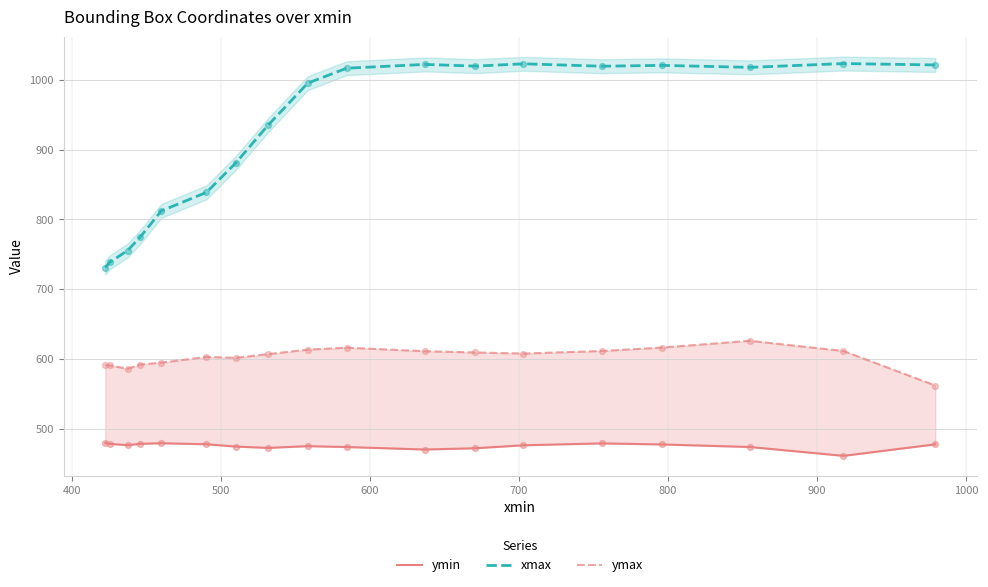

Which series reaches the maximum Y coordinate?

xmax